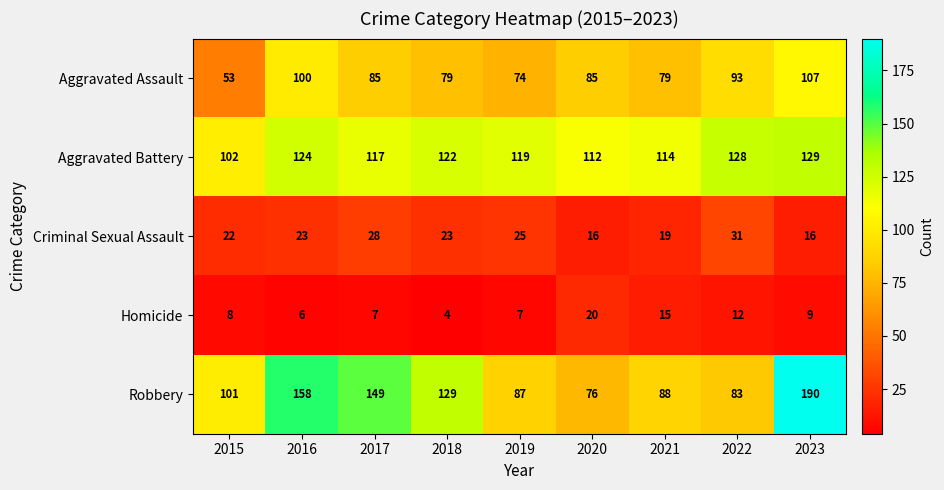

The value of Aggravated Assault at 2015 is 82. True or false?

False